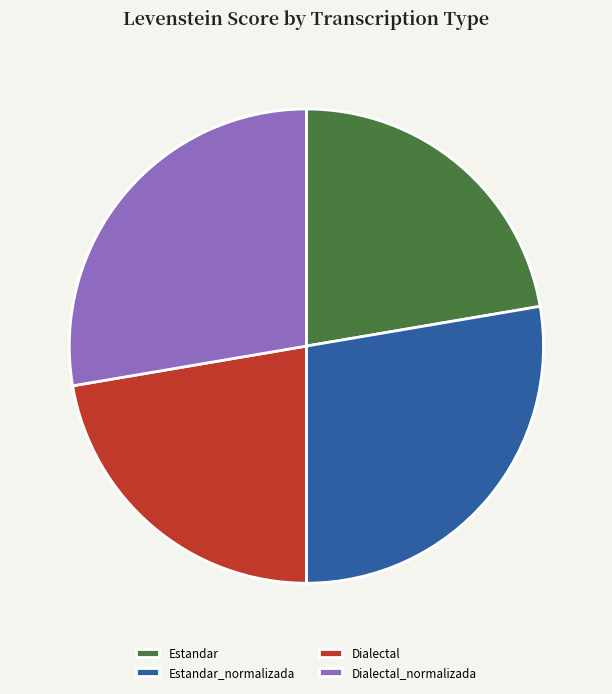

Is the sum of Estandar and Dialectal greater than half?

No